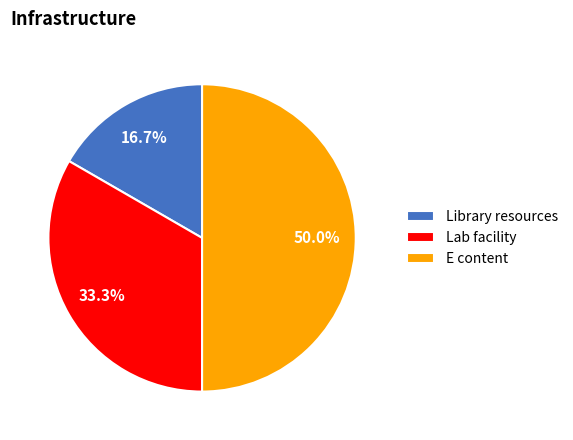

The Library resources slice represents 25% of the pie. True or false?

False